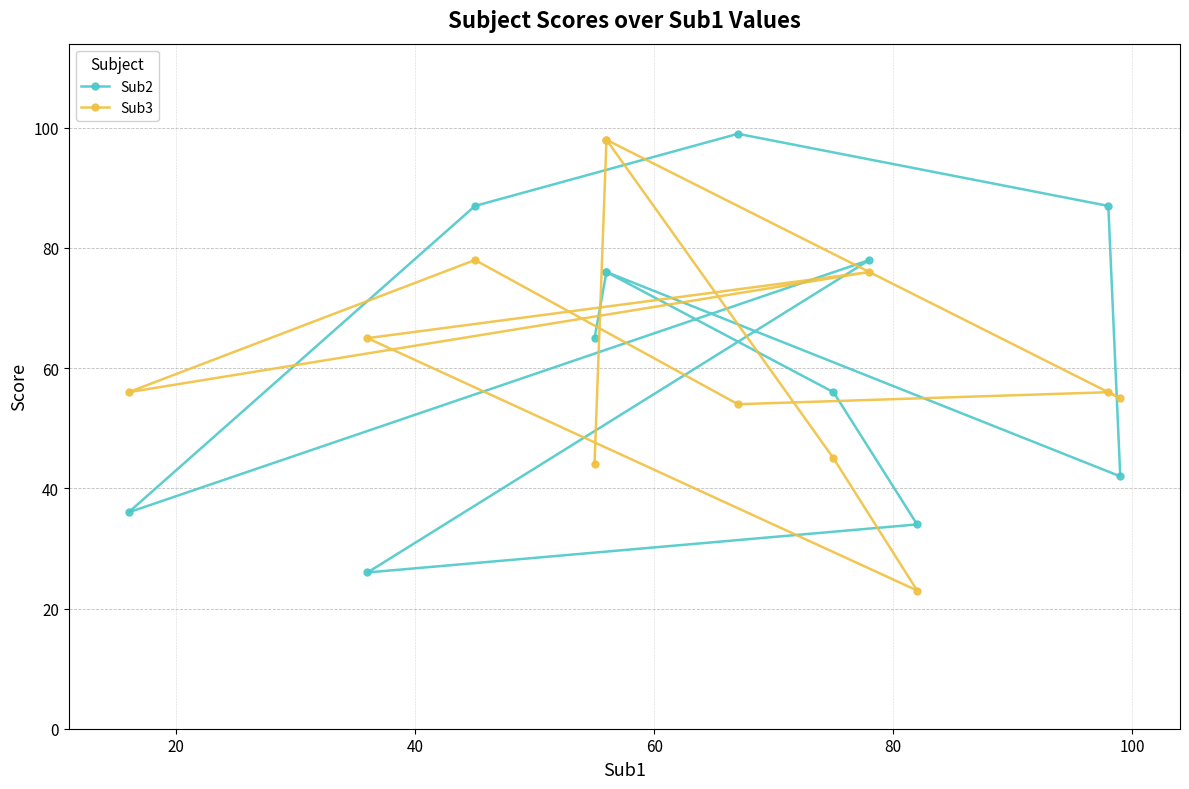

At 60, list the series in order from largest to smallest.

Sub2, Sub3